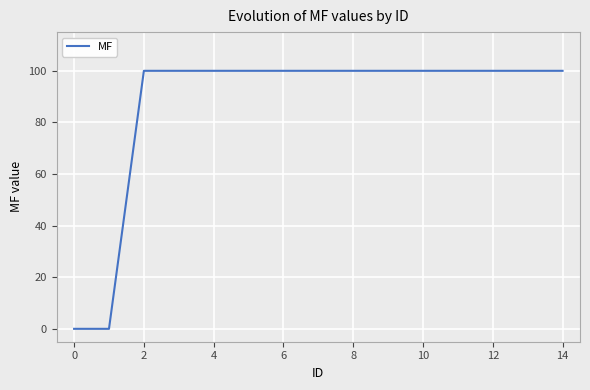

What is the greatest value displayed?

100